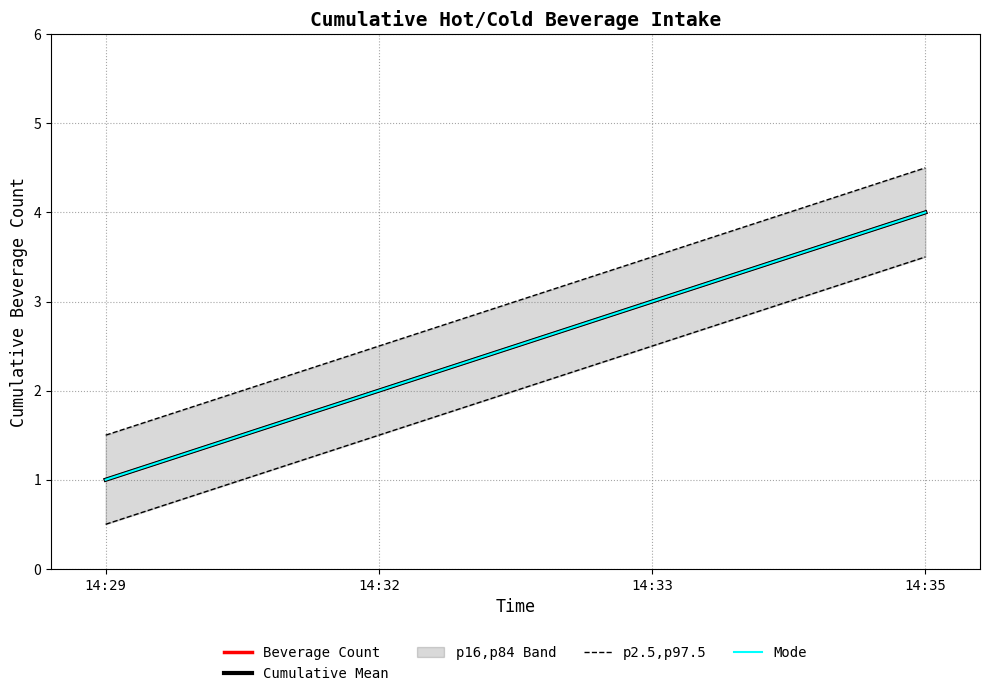

True or false: Beverage Count and Cumulative Mean cross at least once.

False